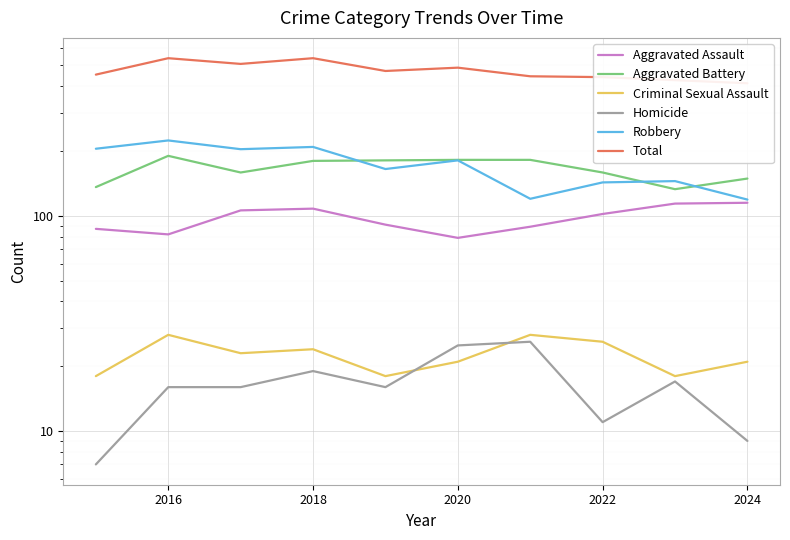

Rank the series at 2016 from highest to lowest value.

Total, Robbery, Aggravated Battery, Aggravated Assault, Criminal Sexual Assault, Homicide